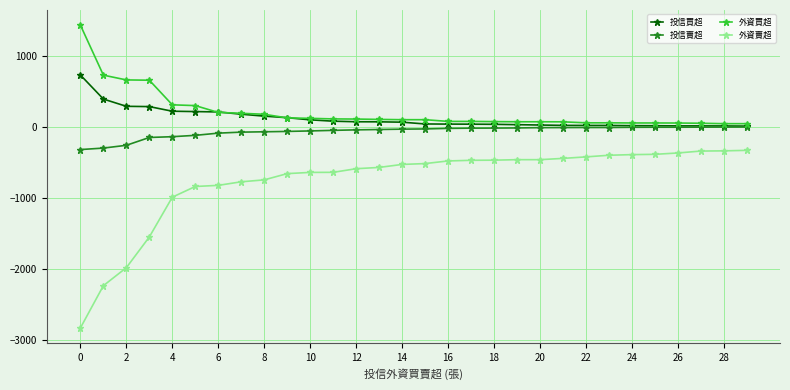

True or false: 外資賣超 and 外資買超 intersect in this chart.

False